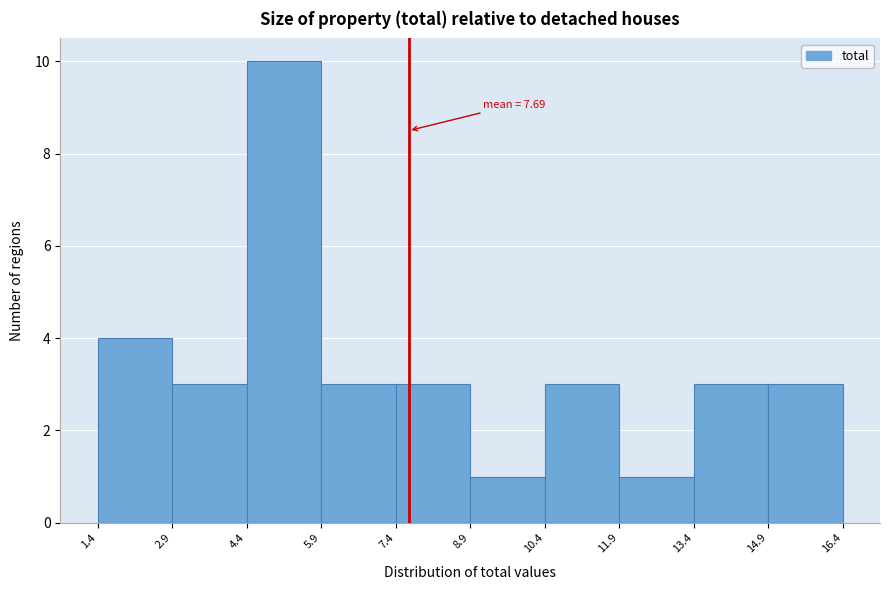

Which range on the x-axis has the tallest bar?

4.4 to 5.9